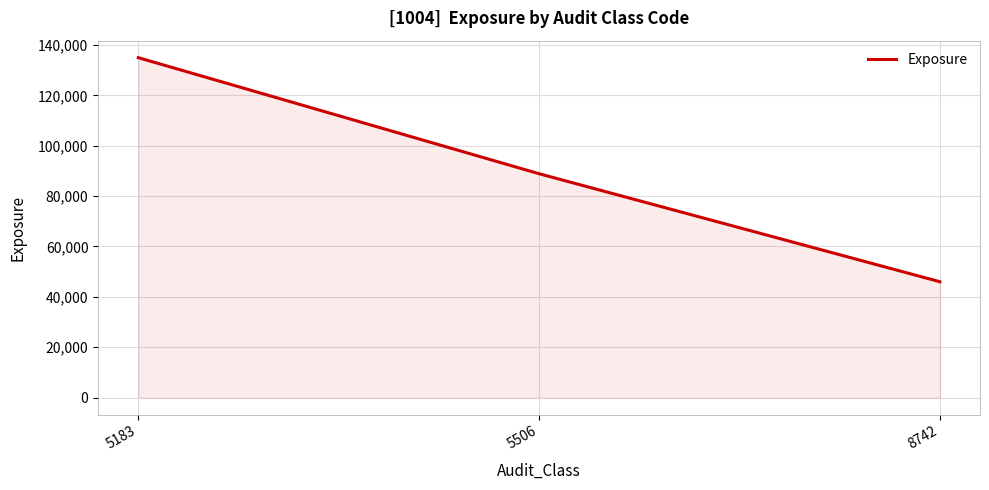

List the labels in order of value, largest first.

5183, 5506, 8742